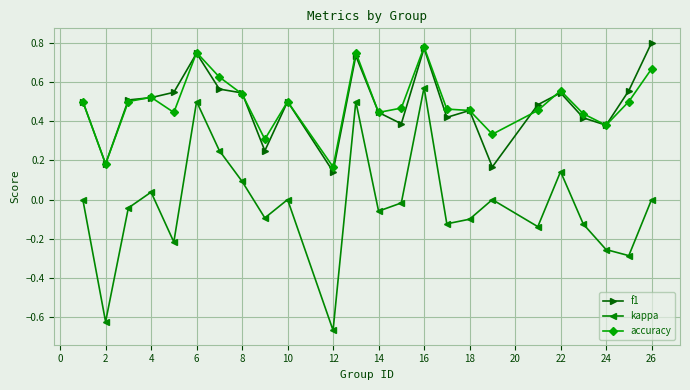

How many f1 values are between 0 and 1?

24